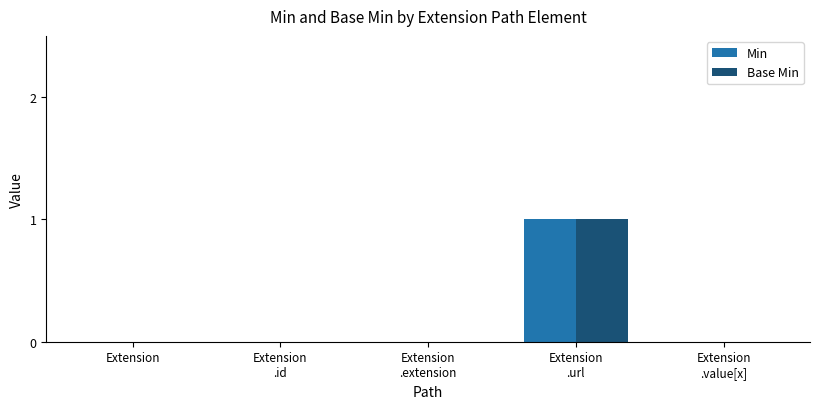

What are all the series names shown in the legend?

Min, Base Min